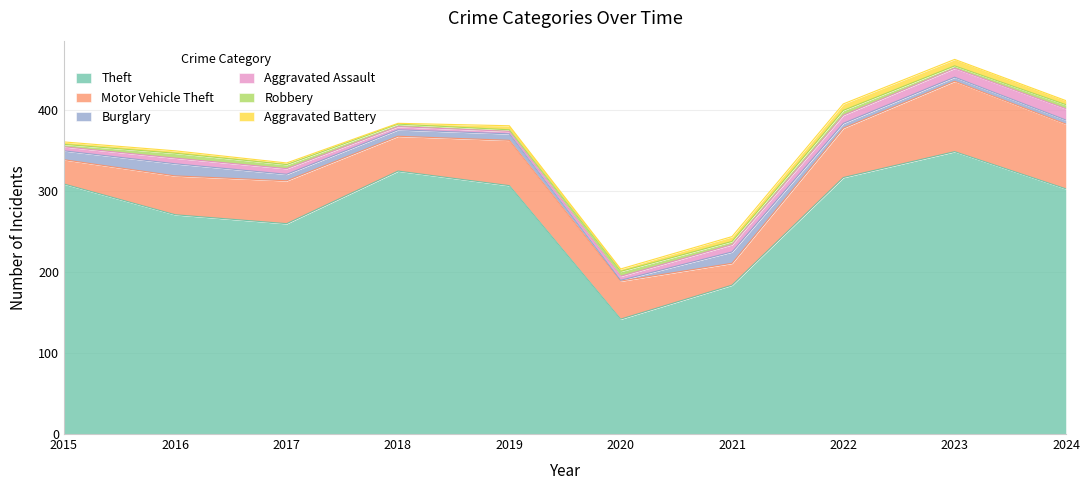

Does the chart have visible grid lines?

Yes